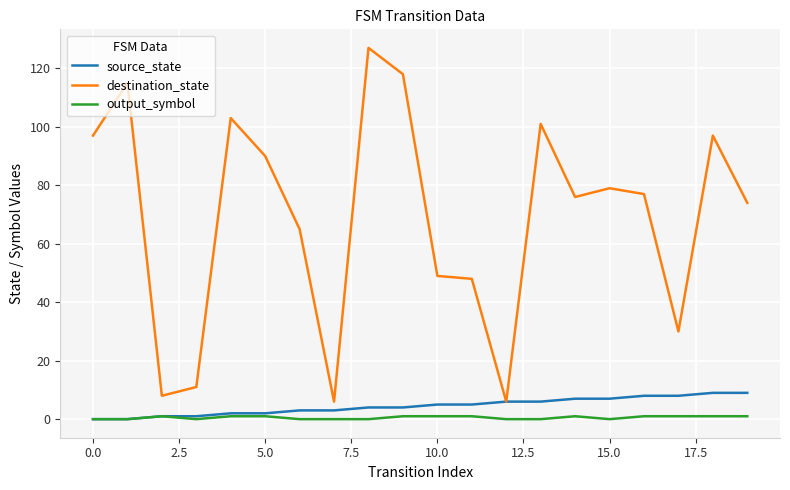

List the series in order of their peak value, lowest first.

output_symbol, source_state, destination_state